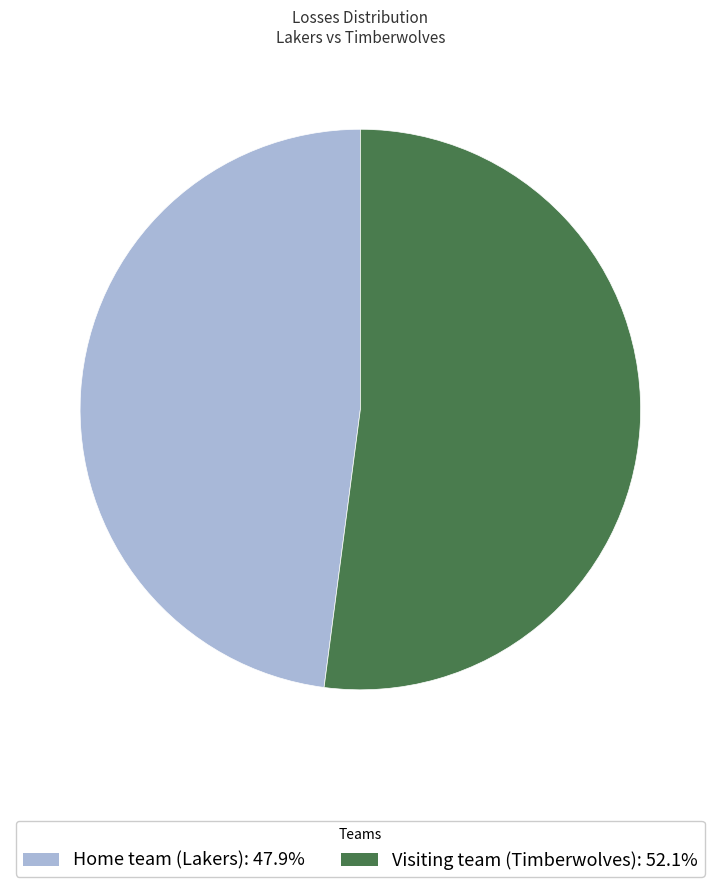

Between Home team (Lakers) and Visiting team (Timberwolves), which is larger?

Visiting team (Timberwolves)